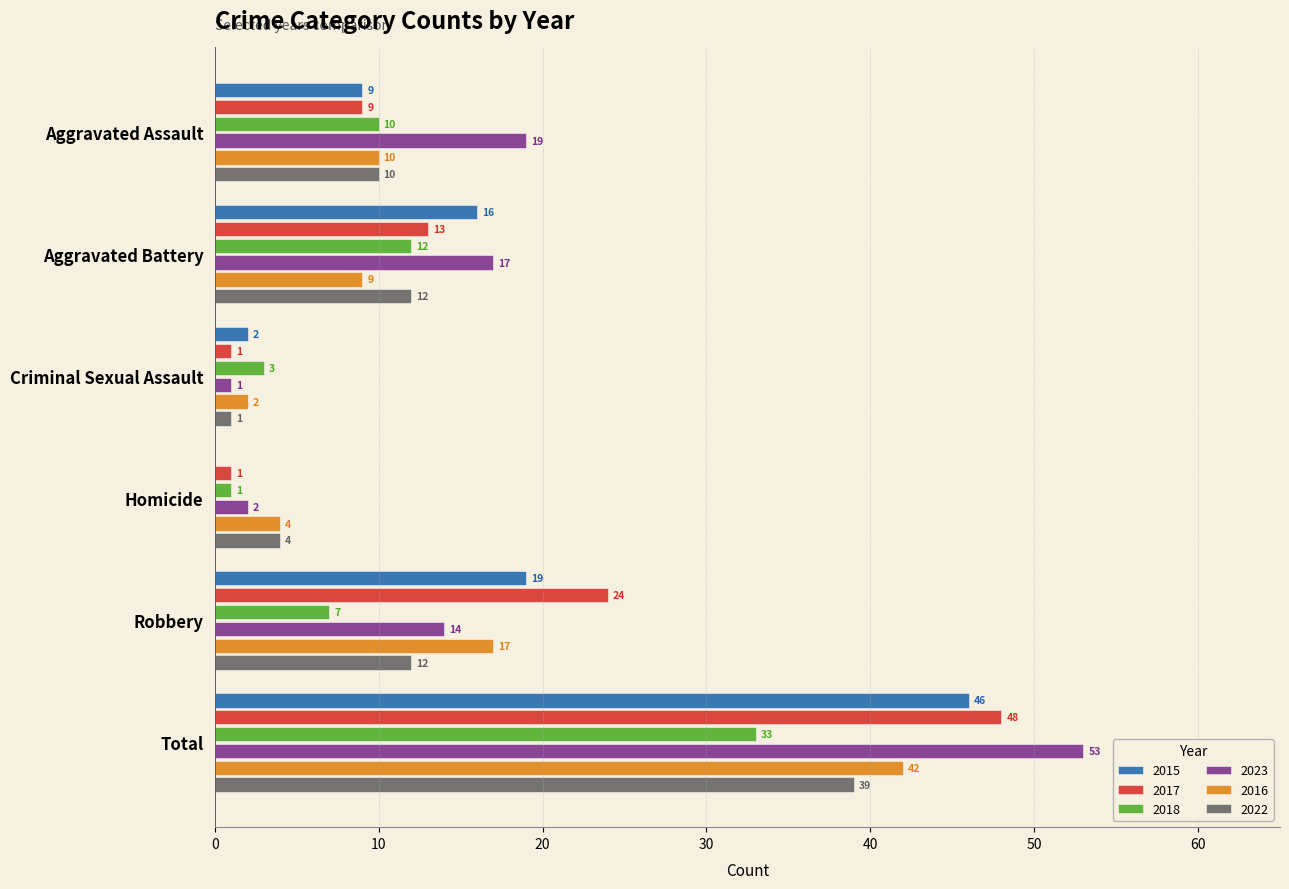

Read the 2022 value at Robbery.

12